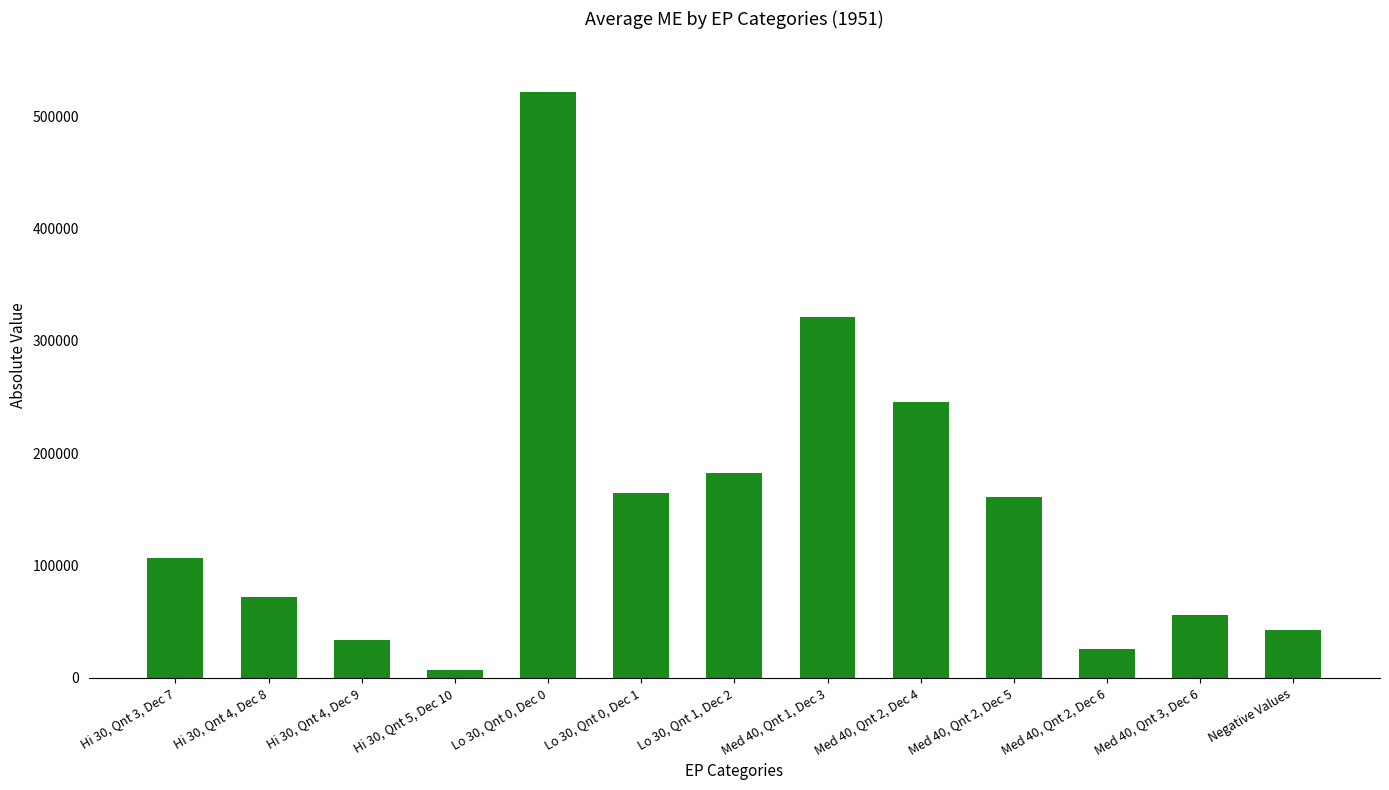

What is the maximum value shown in the chart?

521798.9